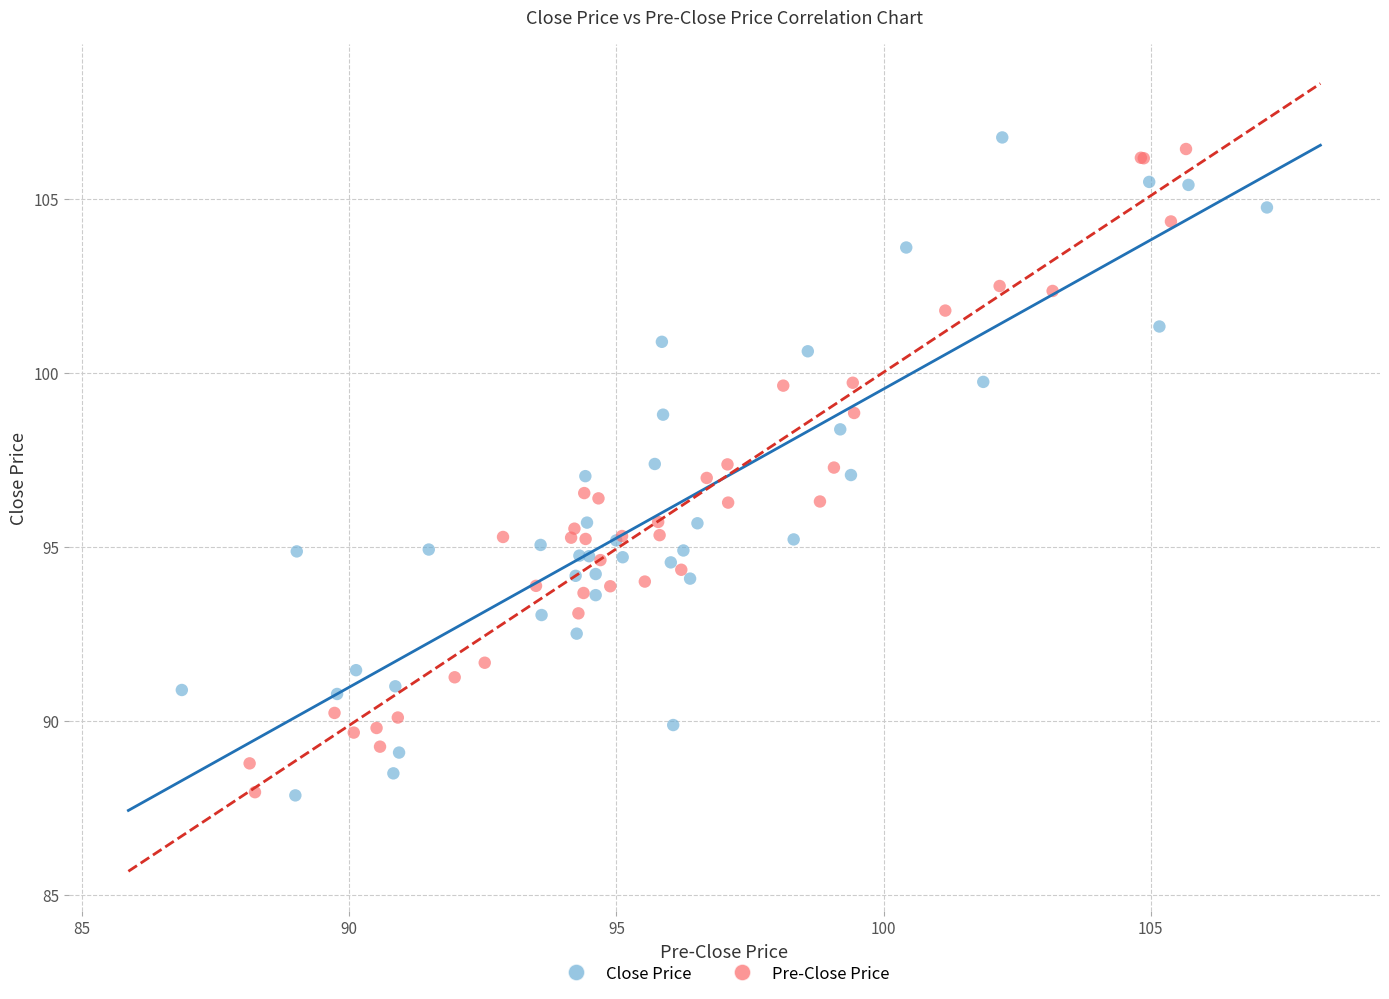

What are all the series names shown in the legend?

Close Price, Pre-Close Price